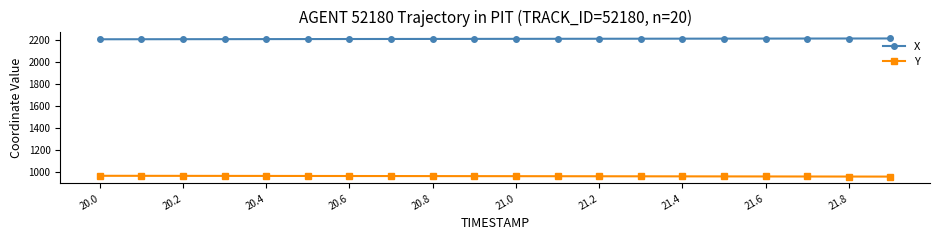

Does the chart display data point markers on the line(s)?

Yes